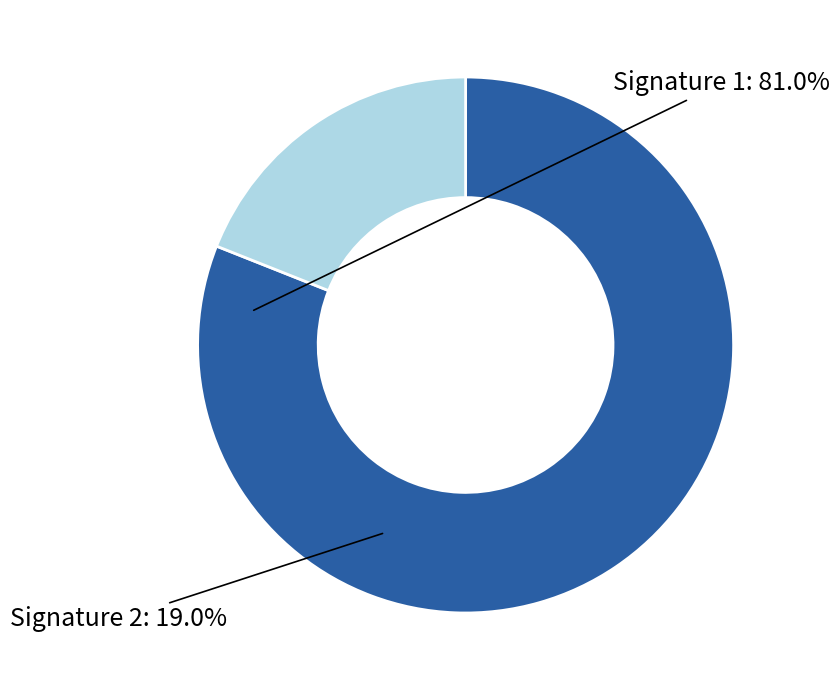

How many segments does this pie chart have?

2